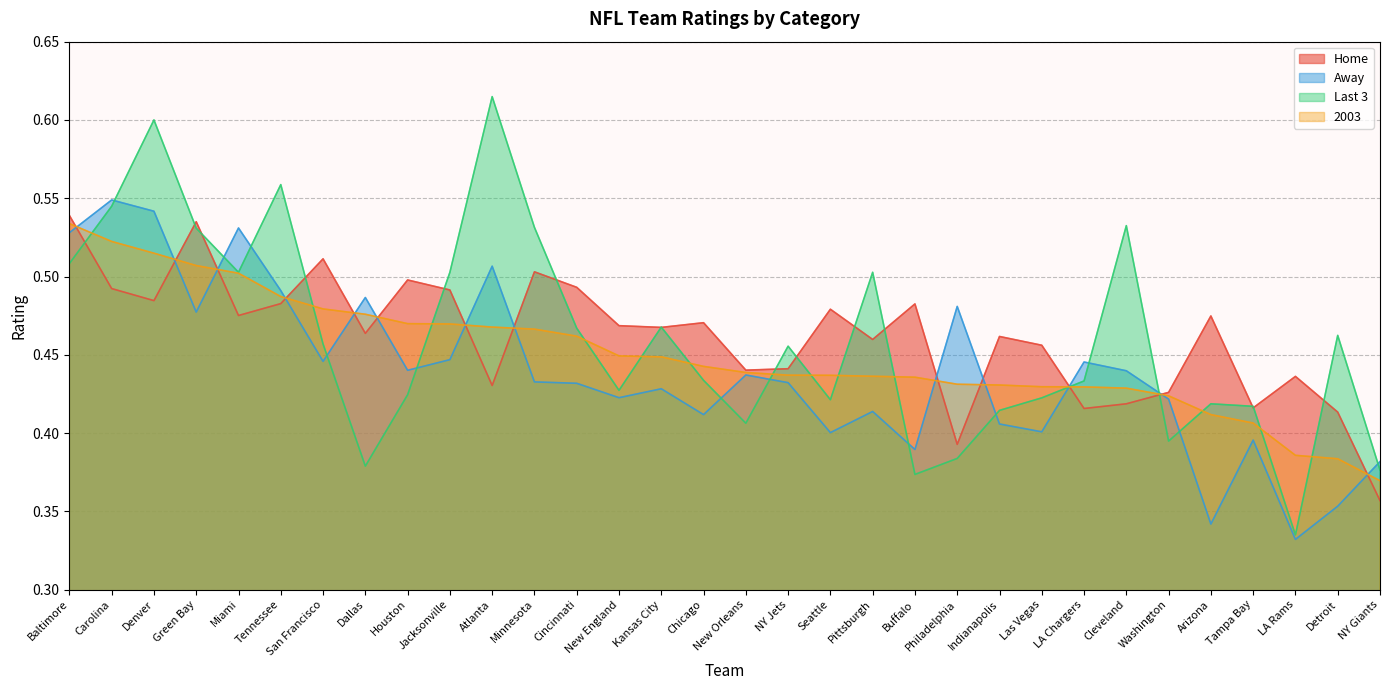

Reading right to left, extract all data points from this chart.

Home: NY Giants=0.4	Detroit=0.4	LA Rams=0.4	Tampa Bay=0.4	Arizona=0.5	Washington=0.4	Cleveland=0.4	LA Chargers=0.4	Las Vegas=0.5	Indianapolis=0.5	Philadelphia=0.4	Buffalo=0.5	Pittsburgh=0.5	Seattle=0.5	NY Jets=0.4	New Orleans=0.4	Chicago=0.5	Kansas City=0.5	New England=0.5	Cincinnati=0.5	Minnesota=0.5	Atlanta=0.4	Jacksonville=0.5	Houston=0.5	Dallas=0.5	San Francisco=0.5	Tennessee=0.5	Miami=0.5	Green Bay=0.5	Denver=0.5	Carolina=0.5	Baltimore=0.5
Away: NY Giants=0.4	Detroit=0.4	LA Rams=0.3	Tampa Bay=0.4	Arizona=0.3	Washington=0.4	Cleveland=0.4	LA Chargers=0.4	Las Vegas=0.4	Indianapolis=0.4	Philadelphia=0.5	Buffalo=0.4	Pittsburgh=0.4	Seattle=0.4	NY Jets=0.4	New Orleans=0.4	Chicago=0.4	Kansas City=0.4	New England=0.4	Cincinnati=0.4	Minnesota=0.4	Atlanta=0.5	Jacksonville=0.4	Houston=0.4	Dallas=0.5	San Francisco=0.4	Tennessee=0.5	Miami=0.5	Green Bay=0.5	Denver=0.5	Carolina=0.5	Baltimore=0.5
Last 3: NY Giants=0.4	Detroit=0.5	LA Rams=0.3	Tampa Bay=0.4	Arizona=0.4	Washington=0.4	Cleveland=0.5	LA Chargers=0.4	Las Vegas=0.4	Indianapolis=0.4	Philadelphia=0.4	Buffalo=0.4	Pittsburgh=0.5	Seattle=0.4	NY Jets=0.5	New Orleans=0.4	Chicago=0.4	Kansas City=0.5	New England=0.4	Cincinnati=0.5	Minnesota=0.5	Atlanta=0.6	Jacksonville=0.5	Houston=0.4	Dallas=0.4	San Francisco=0.5	Tennessee=0.6	Miami=0.5	Green Bay=0.5	Denver=0.6	Carolina=0.5	Baltimore=0.5
2003: NY Giants=0.4	Detroit=0.4	LA Rams=0.4	Tampa Bay=0.4	Arizona=0.4	Washington=0.4	Cleveland=0.4	LA Chargers=0.4	Las Vegas=0.4	Indianapolis=0.4	Philadelphia=0.4	Buffalo=0.4	Pittsburgh=0.4	Seattle=0.4	NY Jets=0.4	New Orleans=0.4	Chicago=0.4	Kansas City=0.4	New England=0.4	Cincinnati=0.5	Minnesota=0.5	Atlanta=0.5	Jacksonville=0.5	Houston=0.5	Dallas=0.5	San Francisco=0.5	Tennessee=0.5	Miami=0.5	Green Bay=0.5	Denver=0.5	Carolina=0.5	Baltimore=0.5